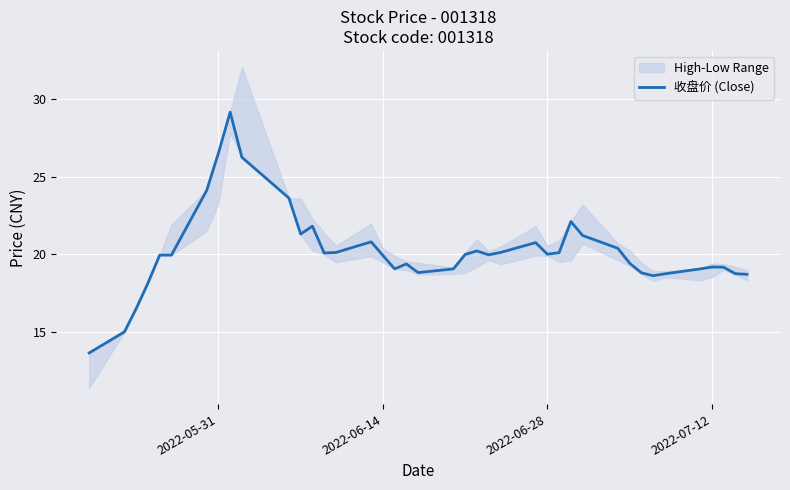

How many values are below 19?

10